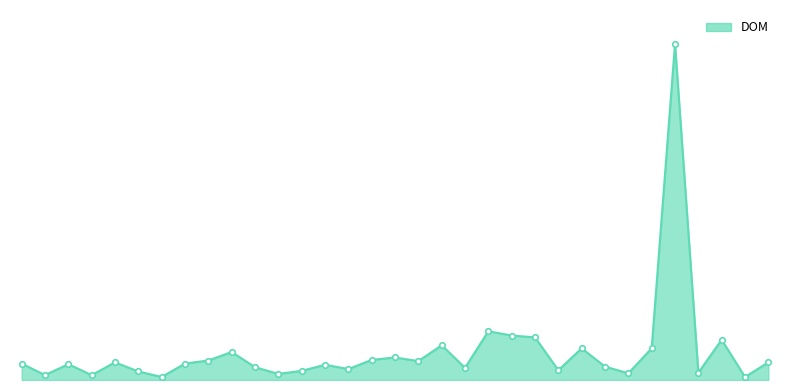

Is this an area chart (filled region under the line)?

Yes